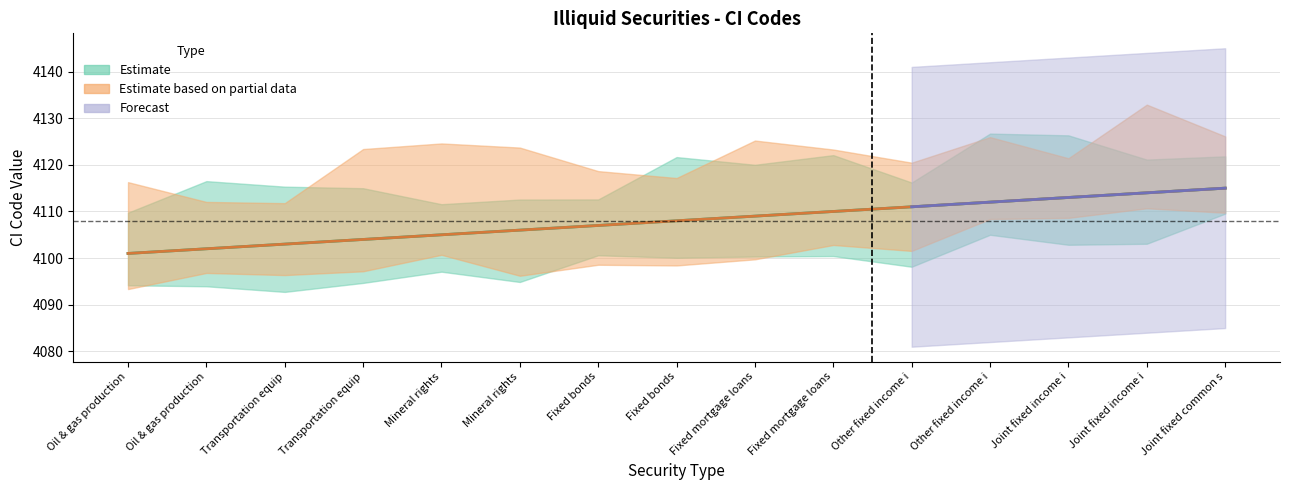

At which label does col_26 (Estimate based on partial data) first exceed 4108?

Fixed mortgage loans